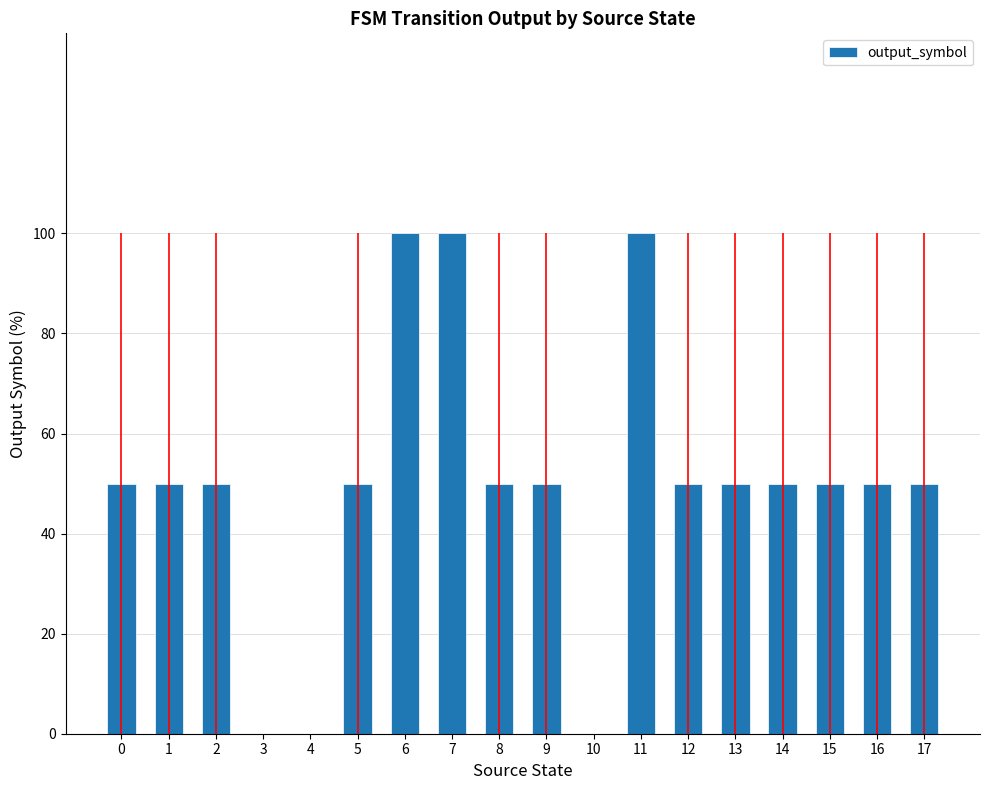

What is the maximum value shown in the chart?

100